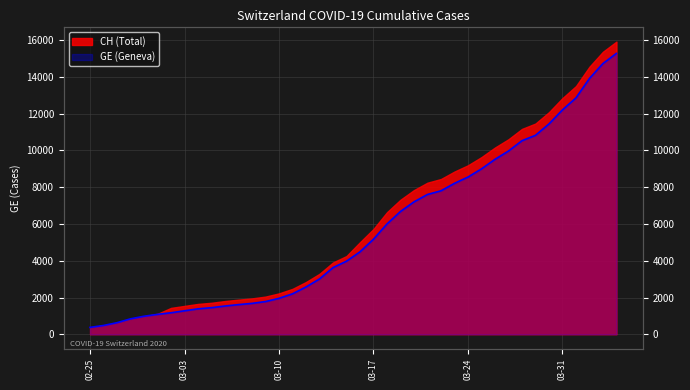

At which label does the data first exceed 4485?

03-17